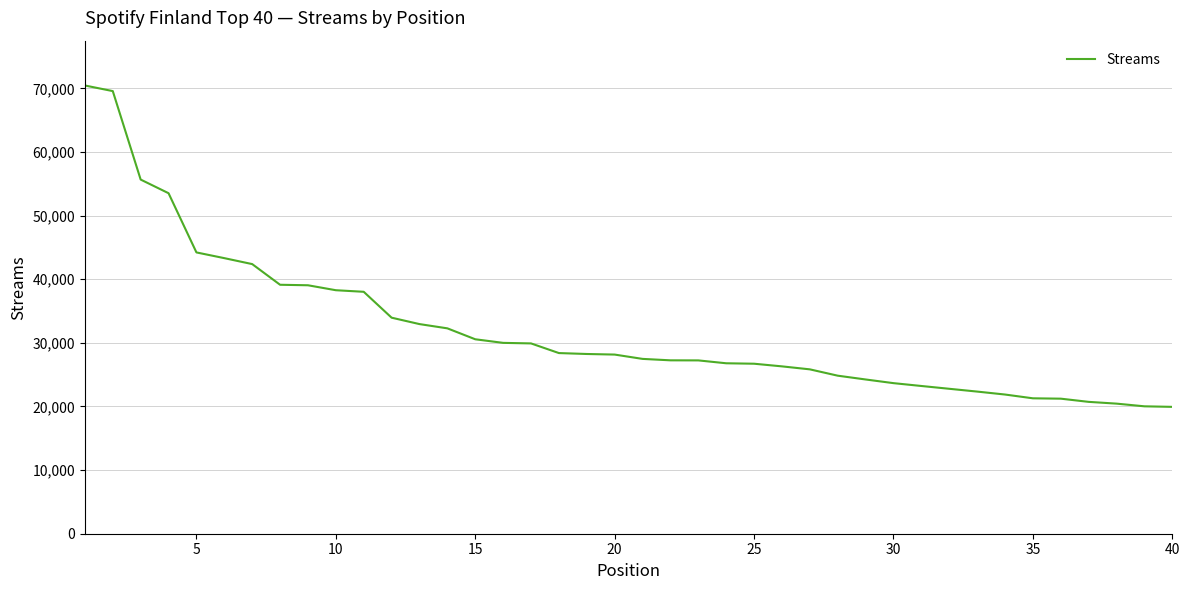

What is the smallest value displayed?

19942